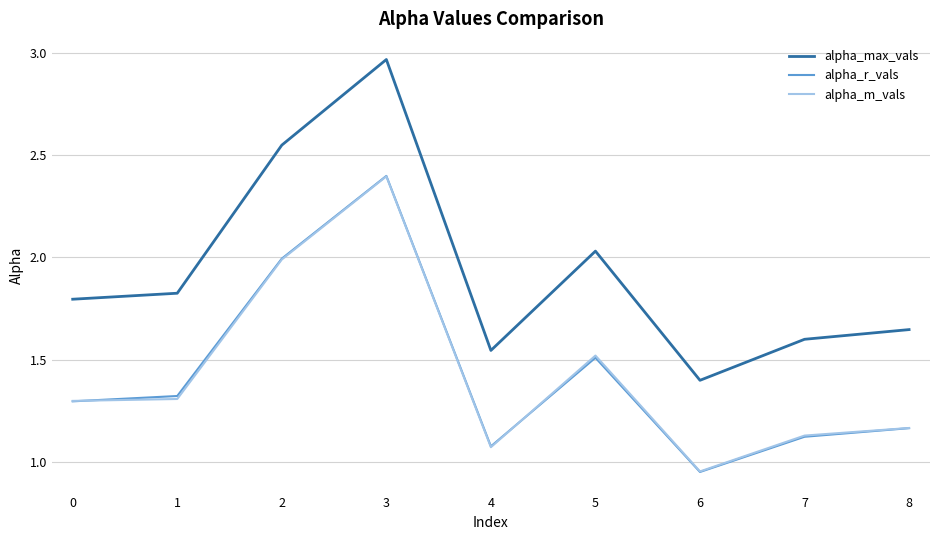

Which category has the lowest value in the alpha_r_vals series?

6